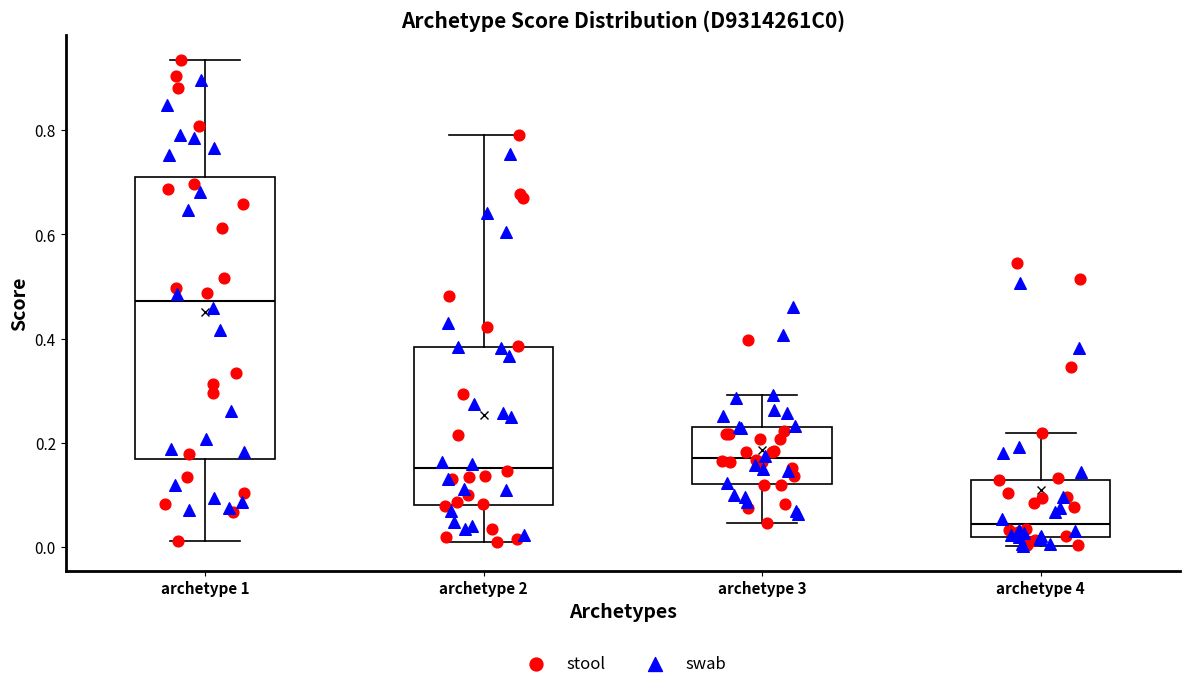

Which box has the highest median line?

archetype 1